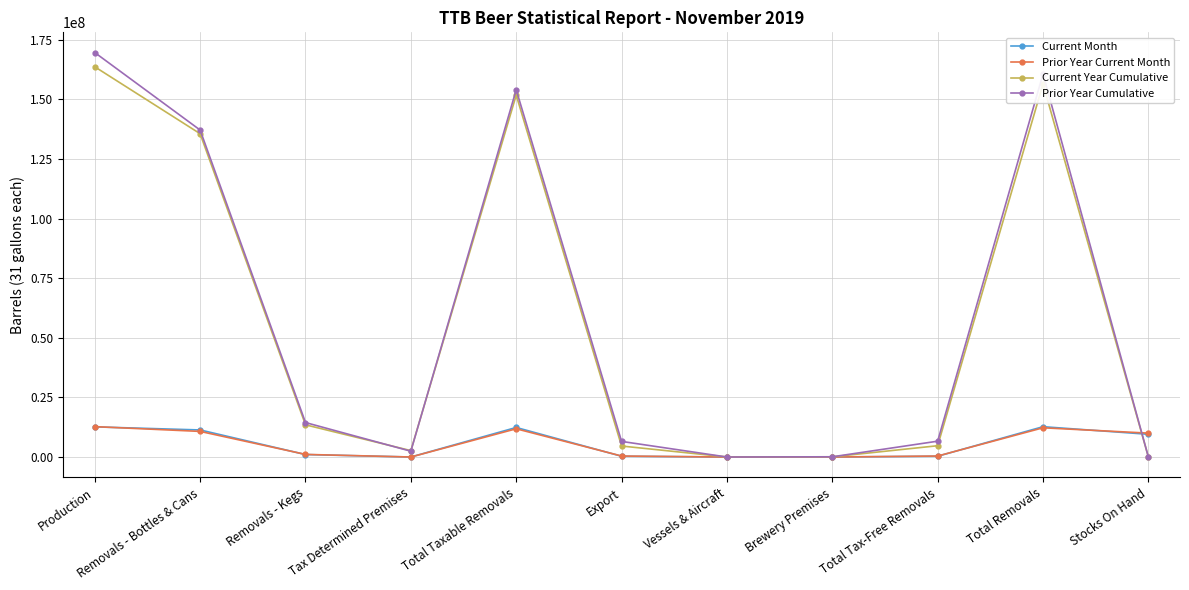

At which label is Prior Year Cumulative closest to 84838750?

Removals - Bottles & Cans